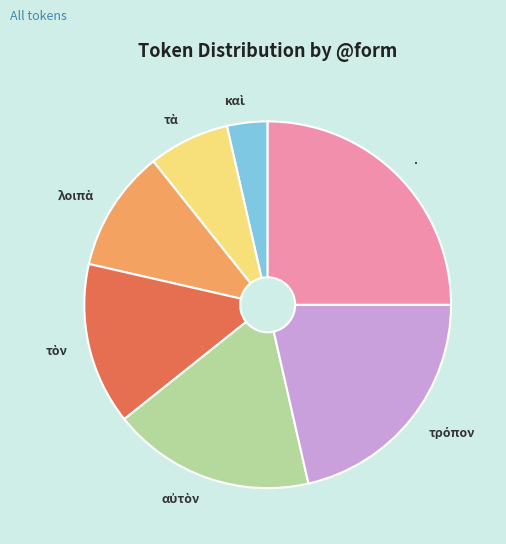

Is it true that . is 16% of the pie?

False